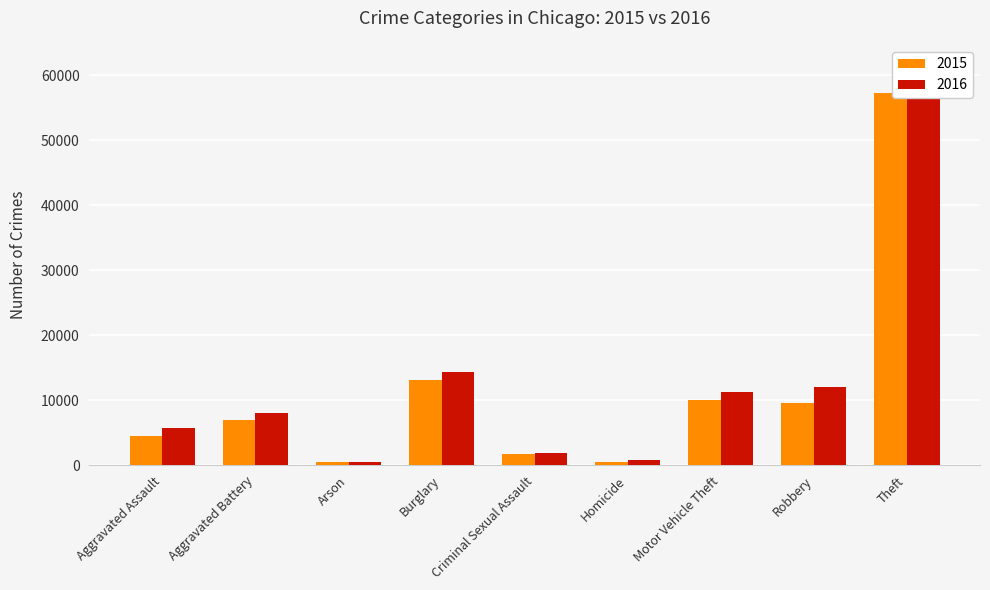

Does the chart contain stacked bars?

No